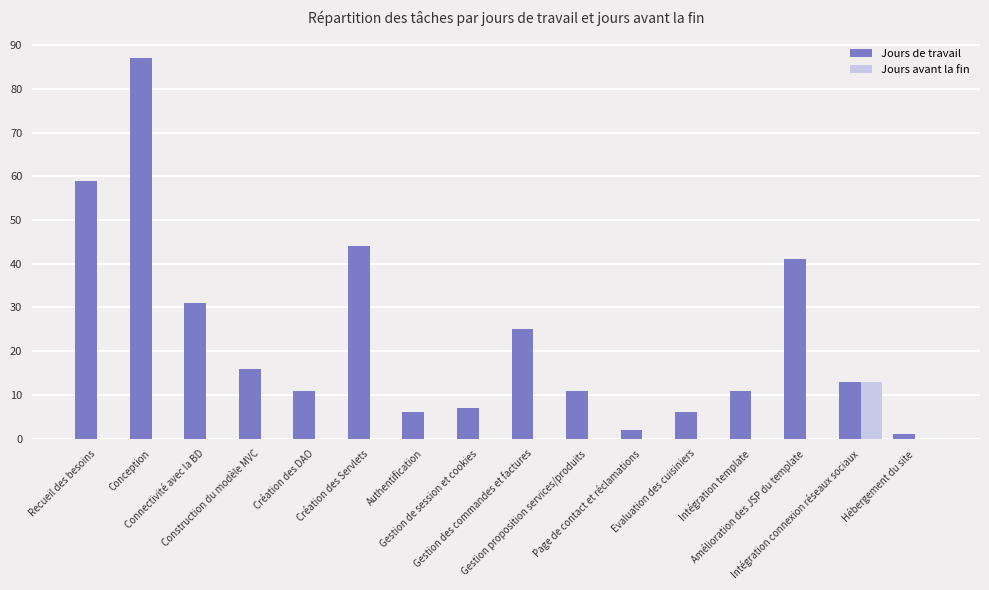

How many groups of bars are there?

16